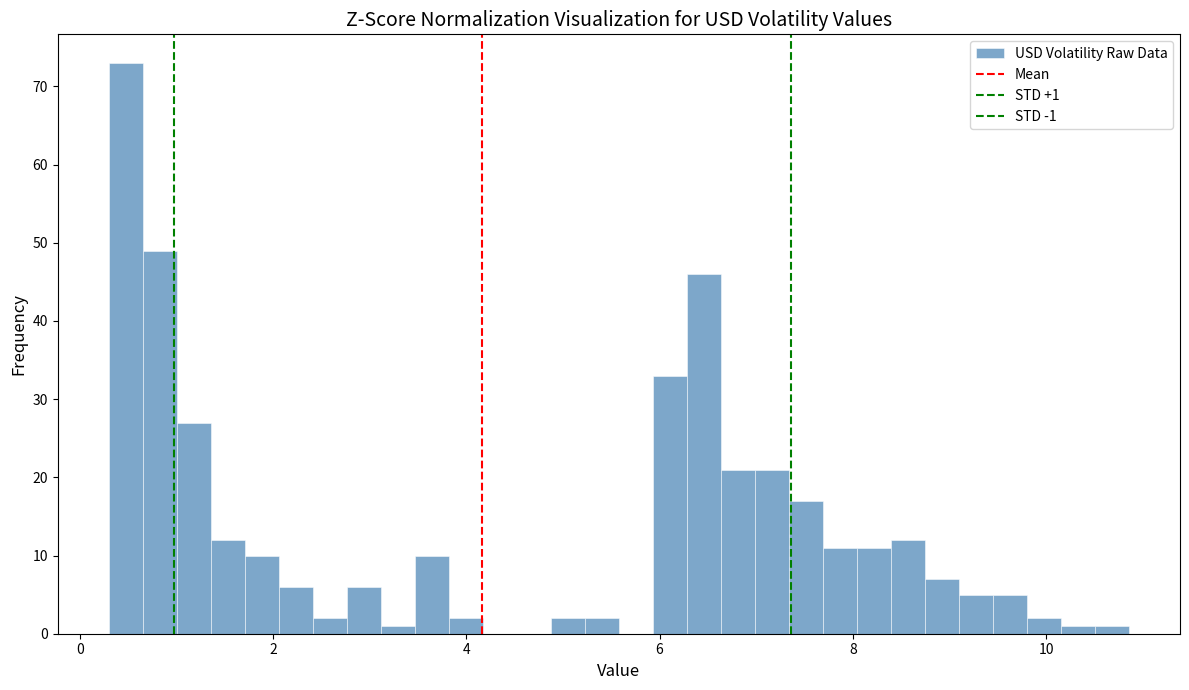

Read against the x-axis, roughly where is the centre of the tallest bar?

0.4